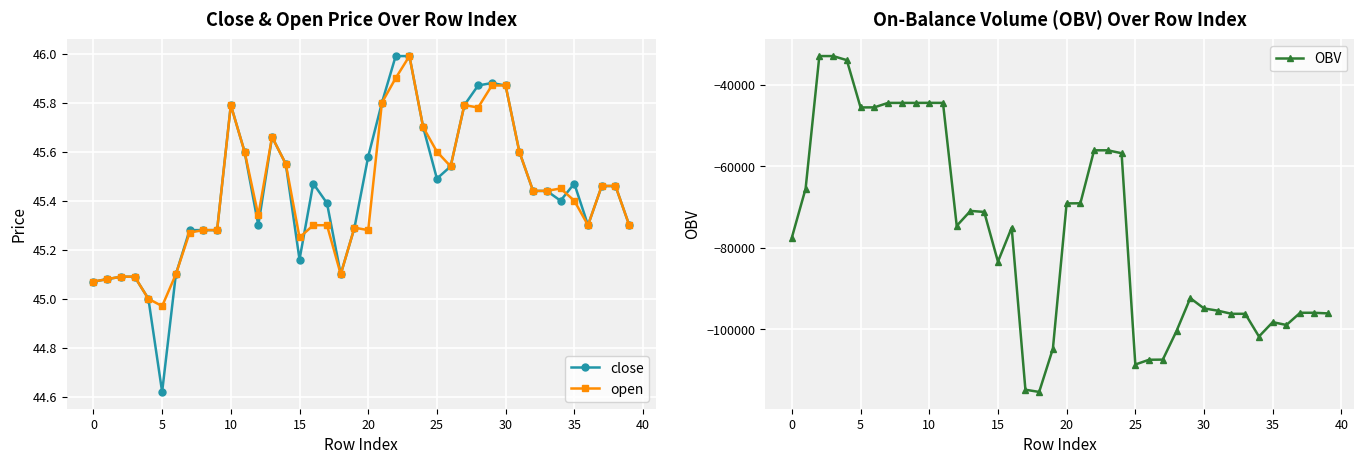

What is the value of the open point at the 20th from the left?

45.3